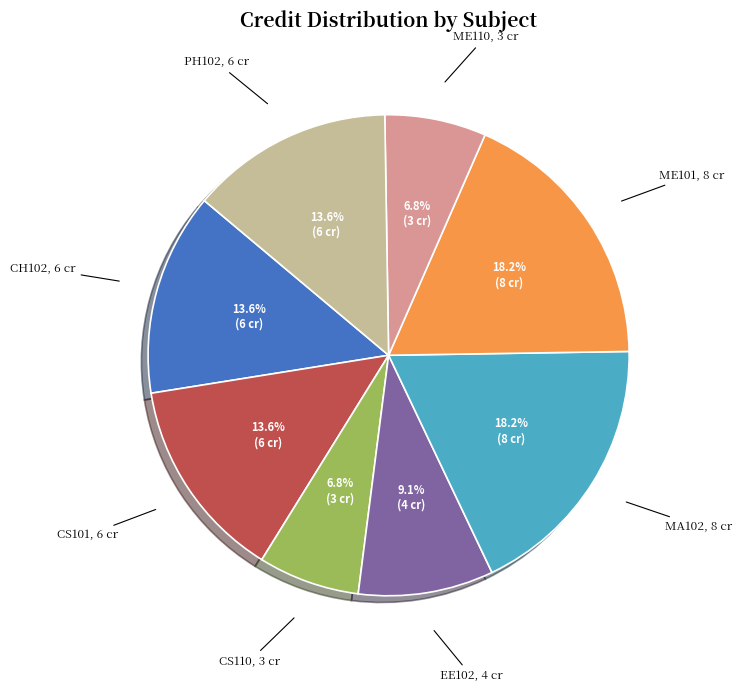

Does any single category account for the majority?

No